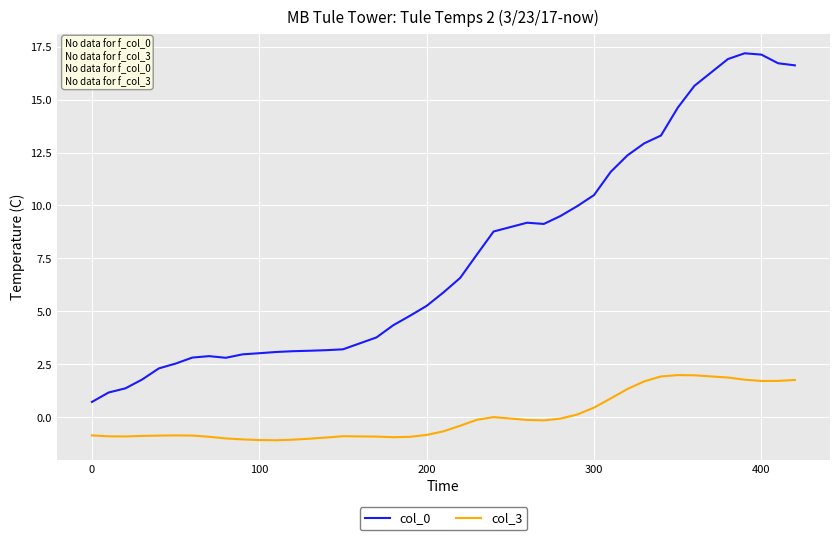

True or false: col_3 and col_0 intersect in this chart.

False